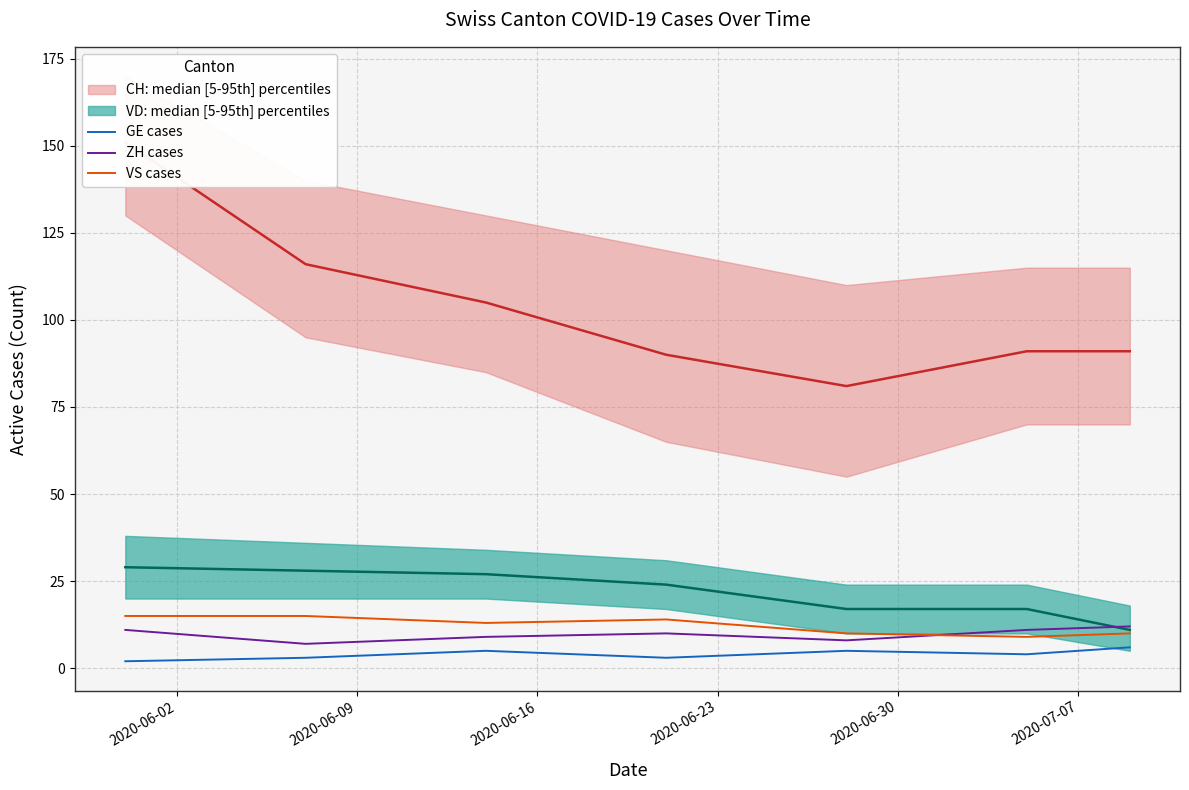

After their last crossing, which series has the higher values: VS cases or ZH cases?

ZH cases